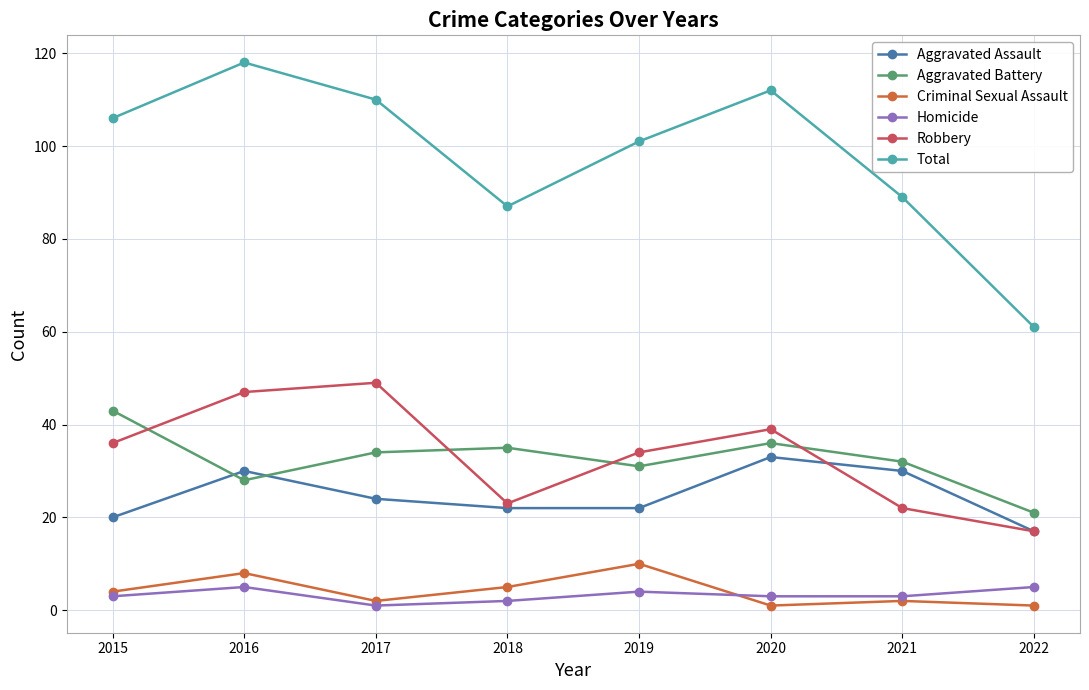

Which series has the widest spread of values?

Total